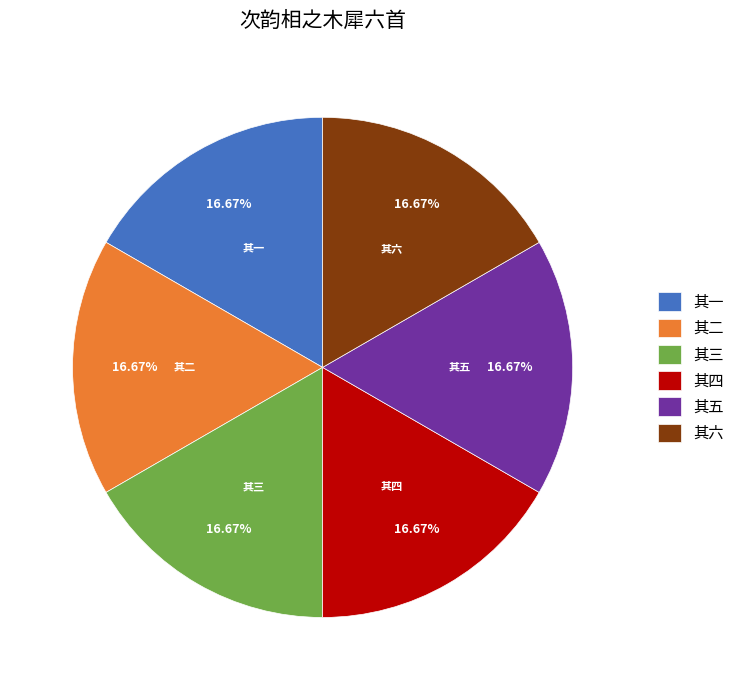

Approximately how many times larger is the value at 其二 compared to 其一?

1.0